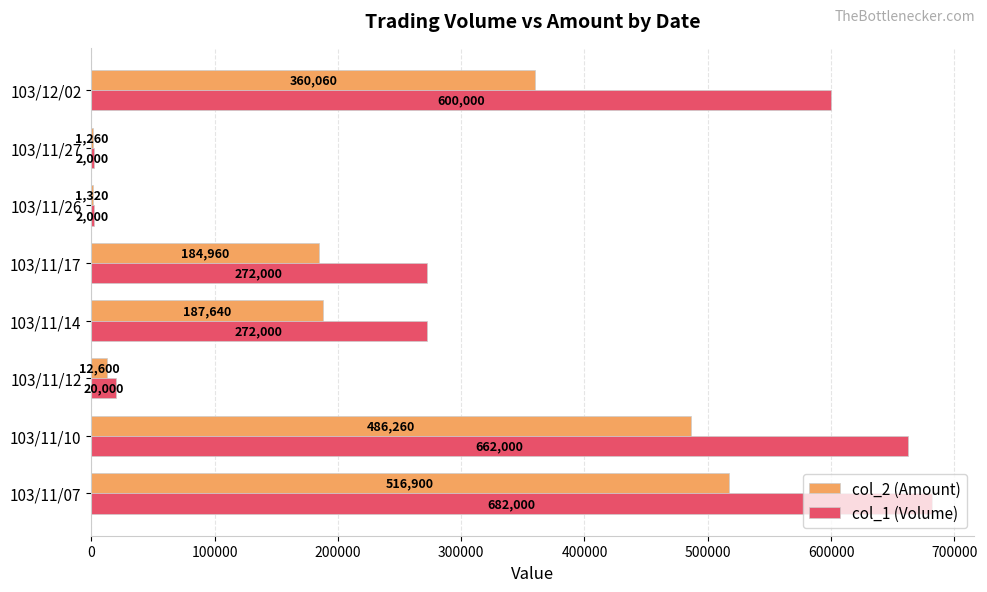

What value does the col_1 (Volume) series have at 103/11/17, to the nearest 10?

272000